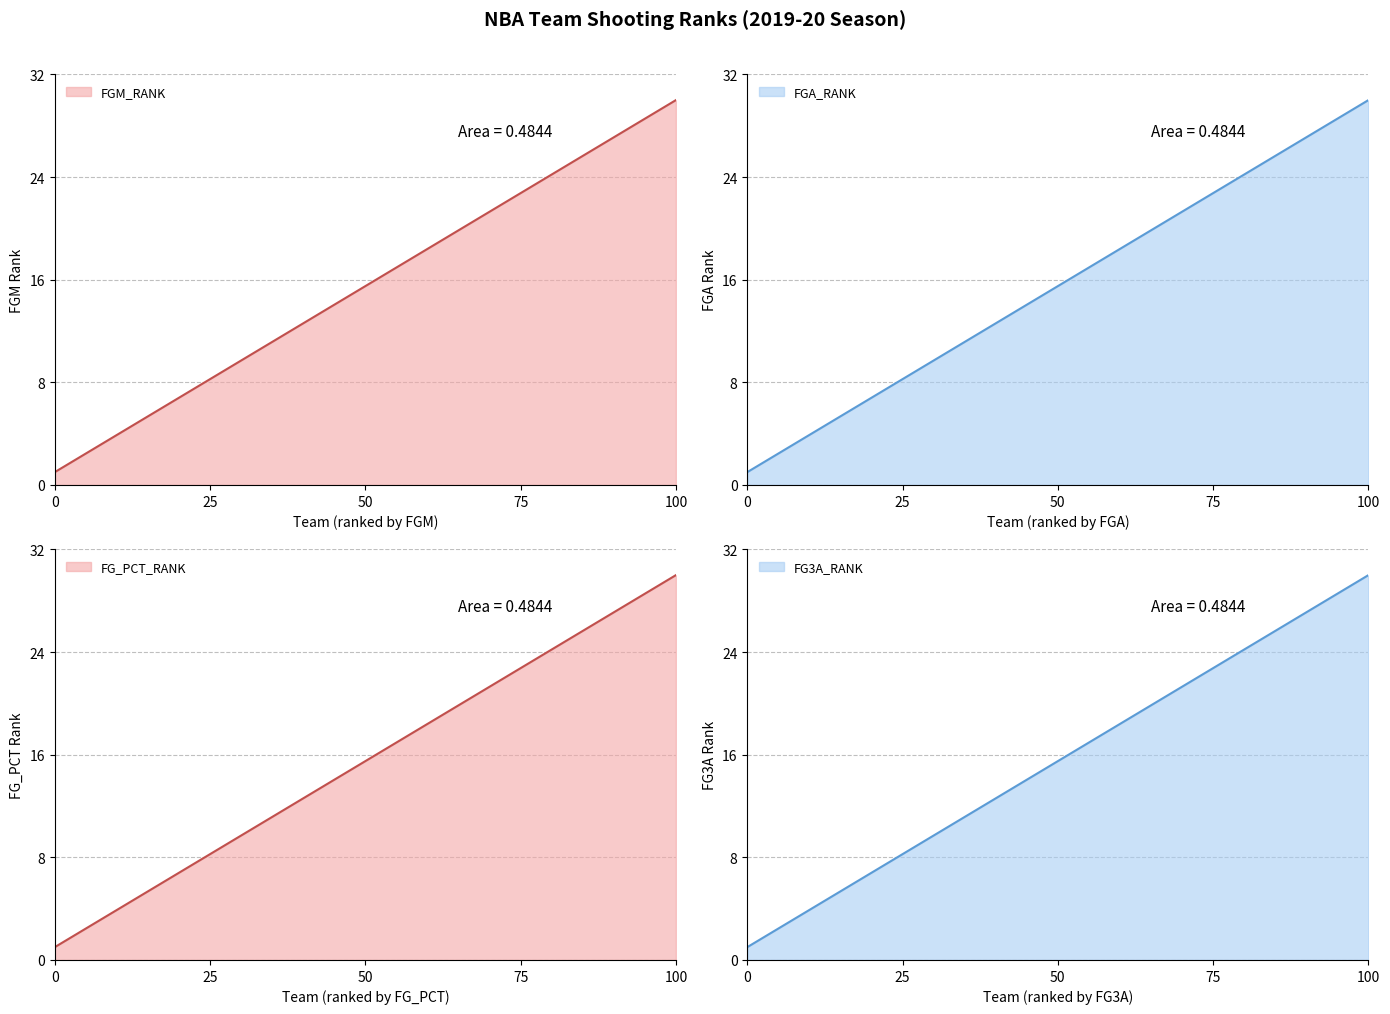

Which series has the largest total across all categories?

FGM_RANK